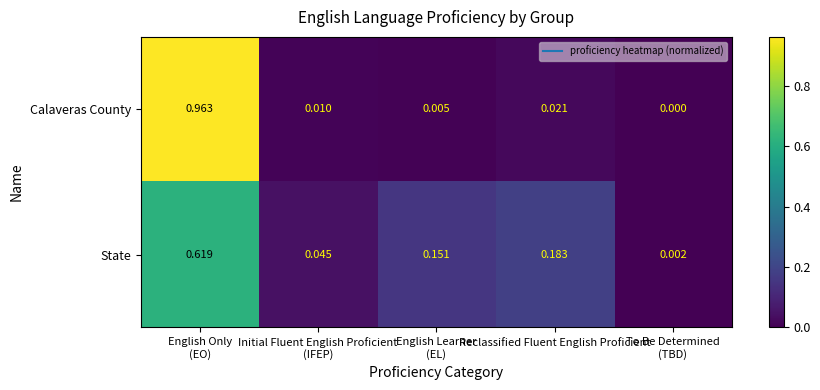

Which series has the largest total across all categories?

State